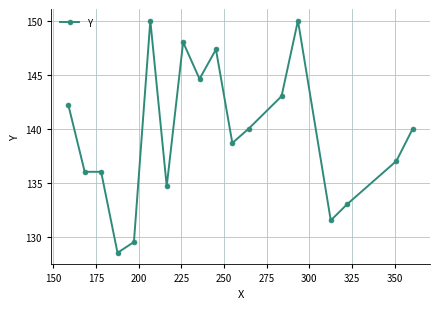

Does the chart display data point markers on the line(s)?

Yes